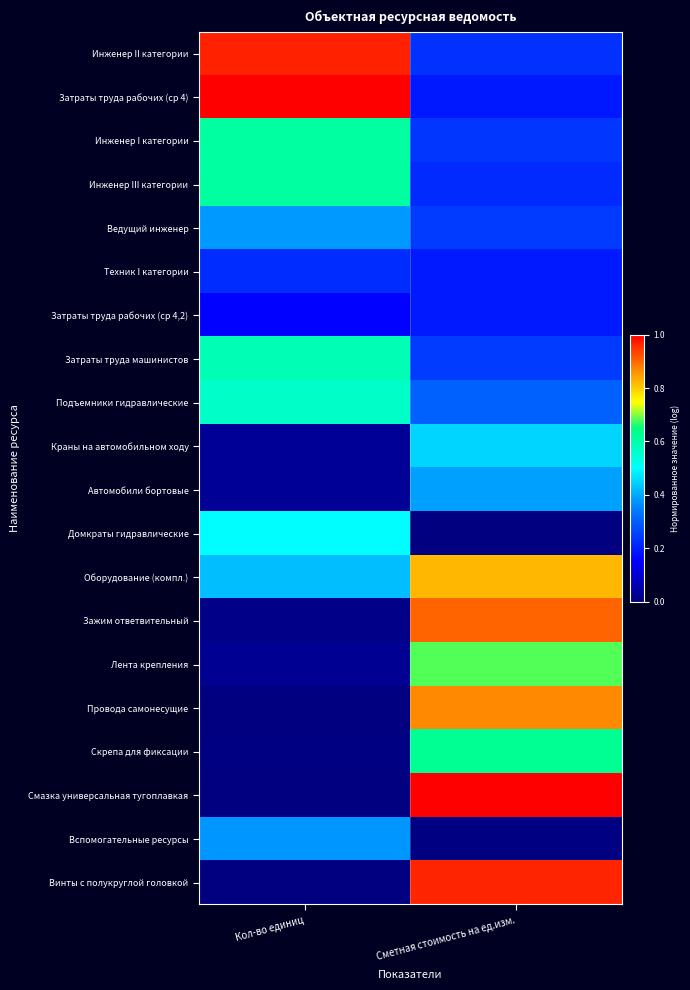

Between Сметная стоимость на ед.изм. and Кол-во единиц, which is larger?

Кол-во единиц